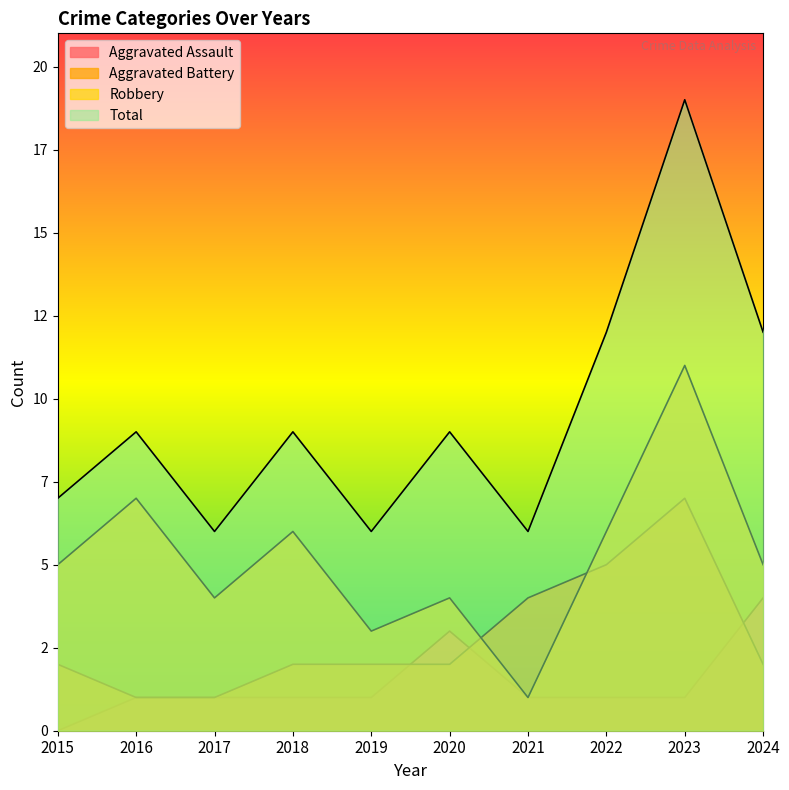

Between 2019 and 2017, which is larger?

2019